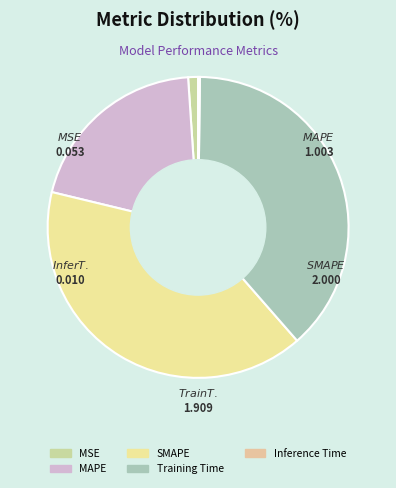

True or false: MAPE accounts for 12% of the total.

False